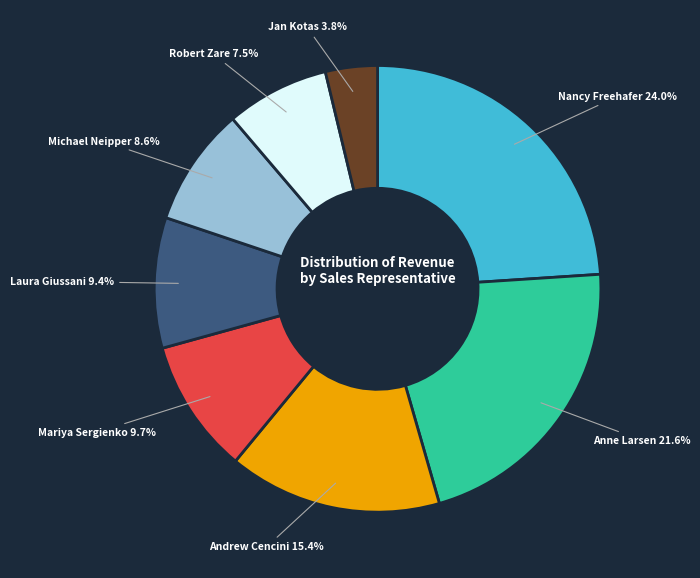

What is the ratio of the value at Robert Zare to the value at Jan Kotas?

2.0